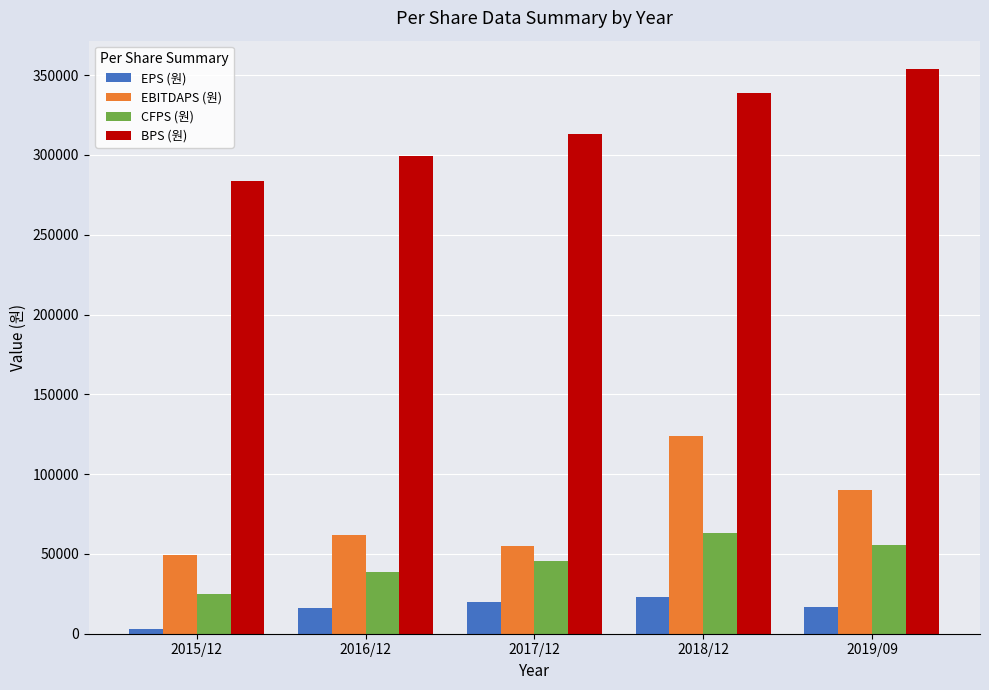

Rank the series at 2017/12 from lowest to highest value.

EPS (원), CFPS (원), EBITDAPS (원), BPS (원)